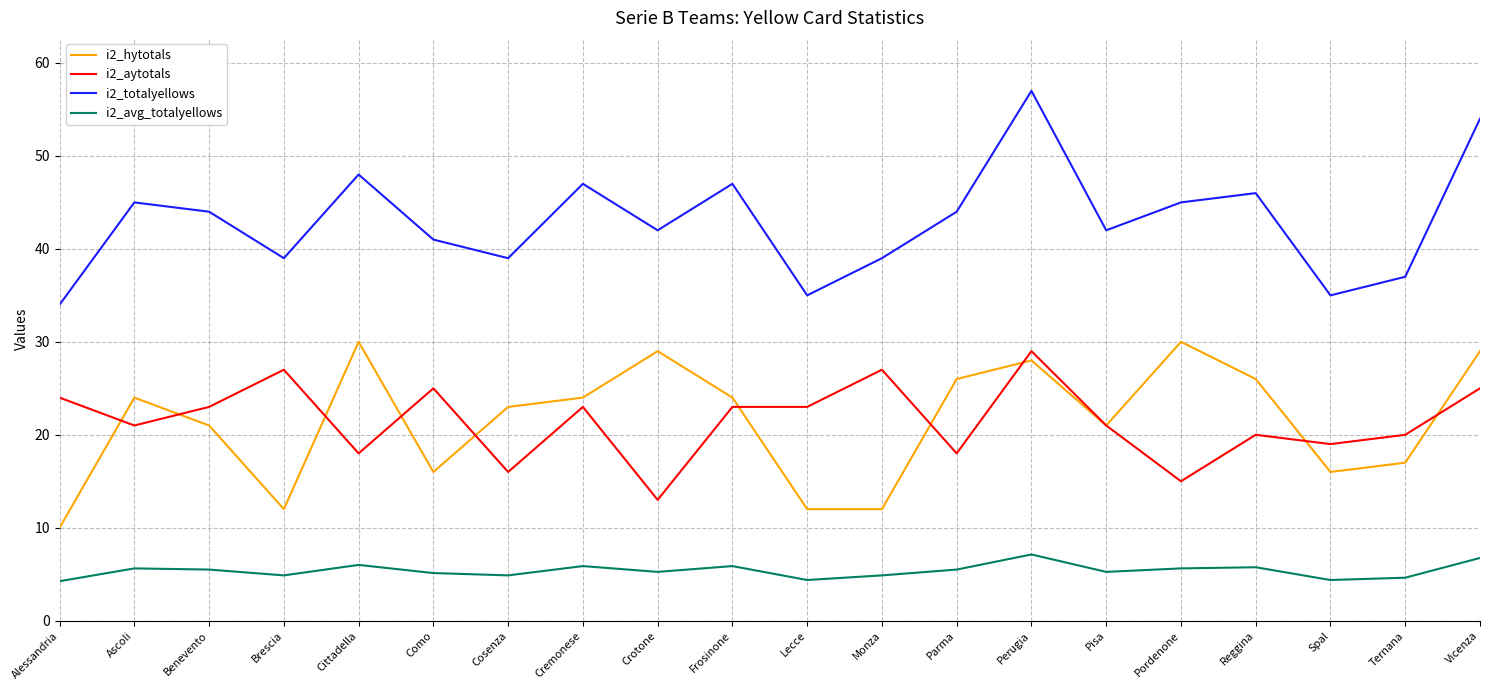

At how many categories does at least one series exceed 23?

20